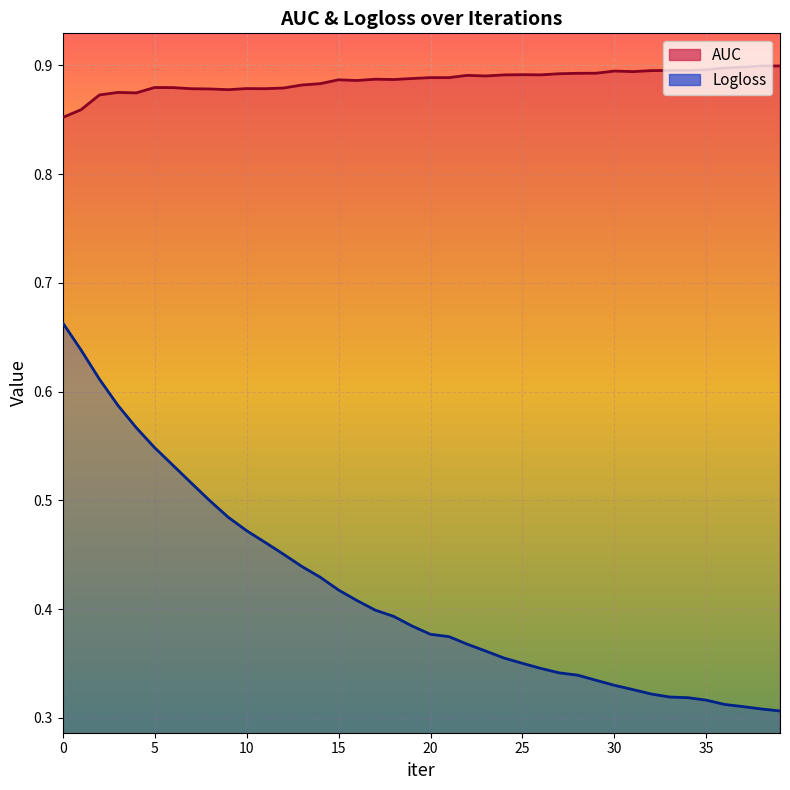

True or false: AUC and Logloss intersect in this chart.

False